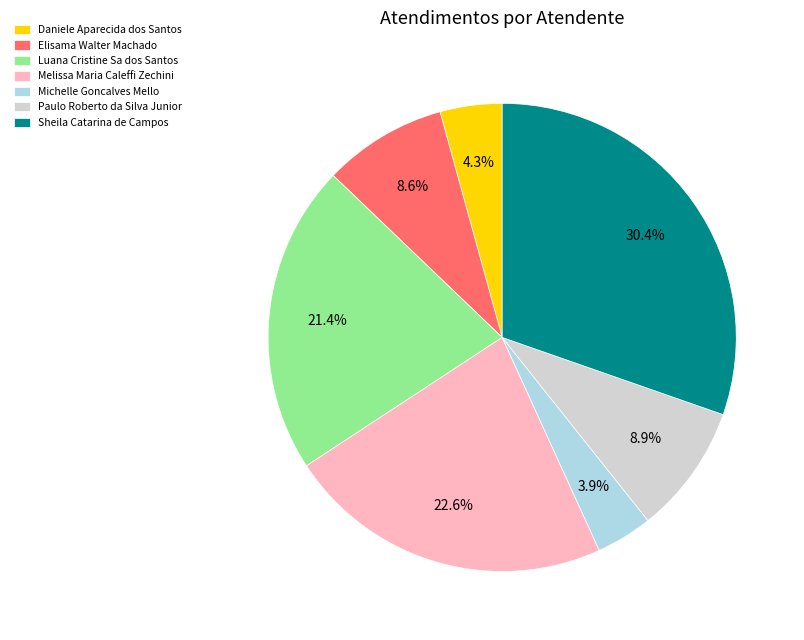

Do Elisama Walter Machado and Paulo Roberto da Silva Junior together represent more than half of the pie?

No